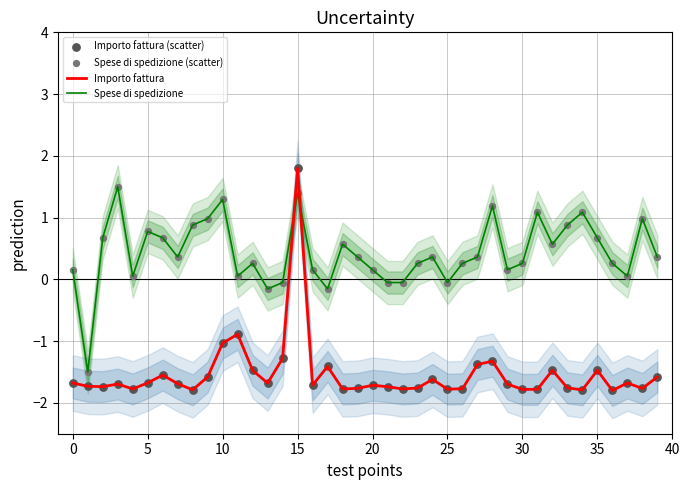

Which series reaches the maximum Y coordinate?

Importo fattura